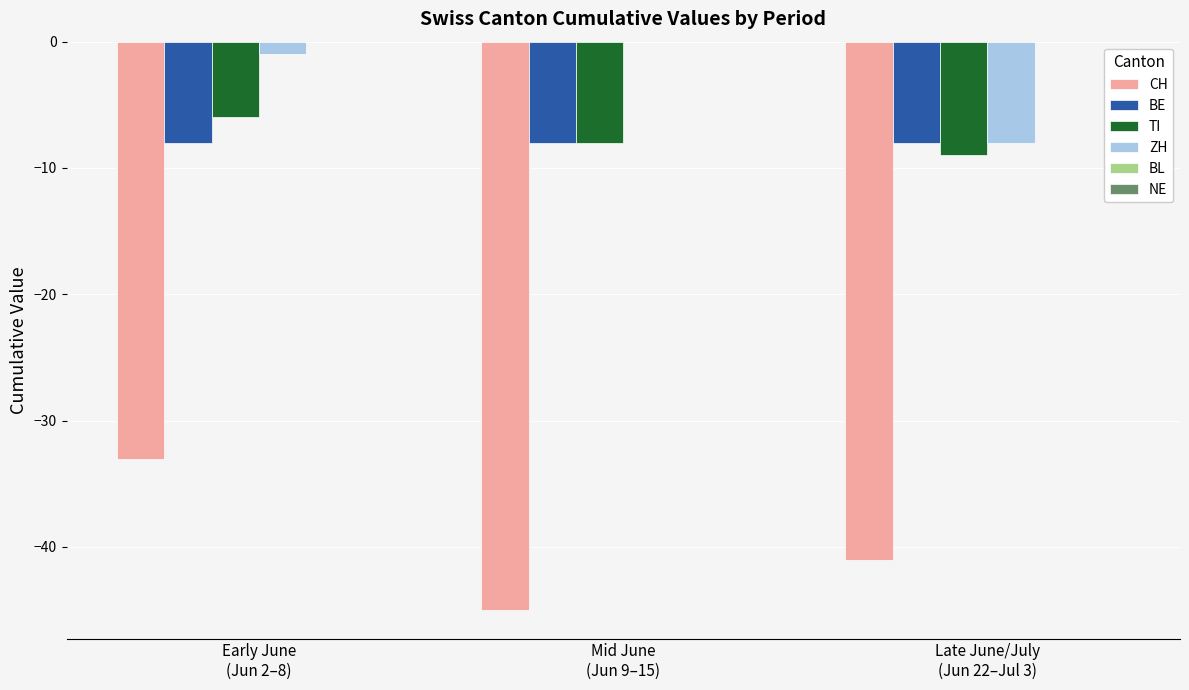

Which series changed the most between Early June
(Jun 2–8) and Mid June
(Jun 9–15)?

CH